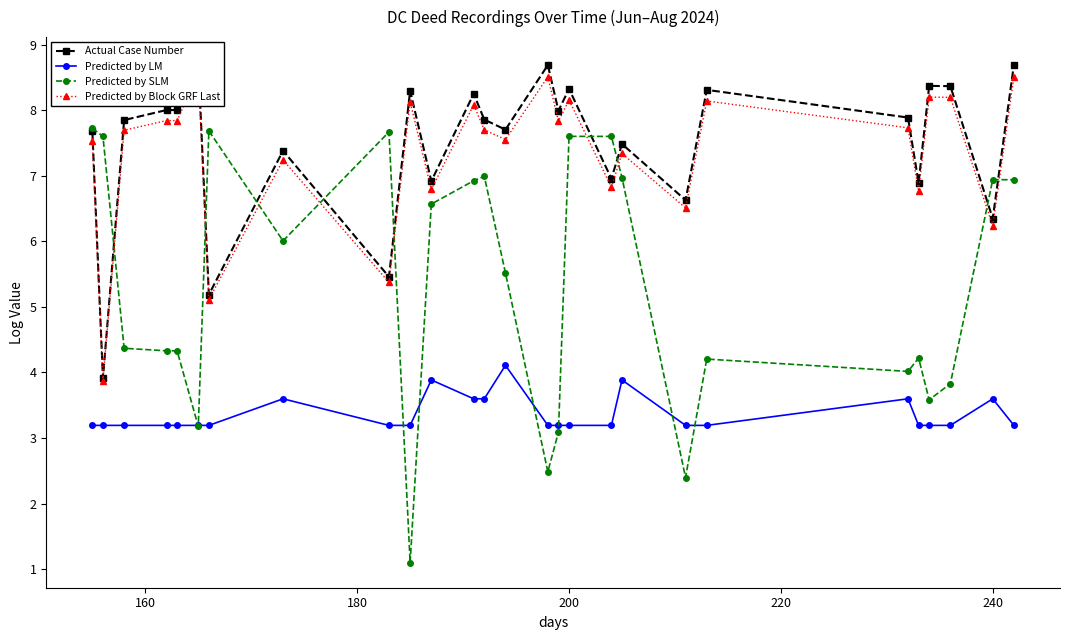

What is the smallest value displayed?

1.1